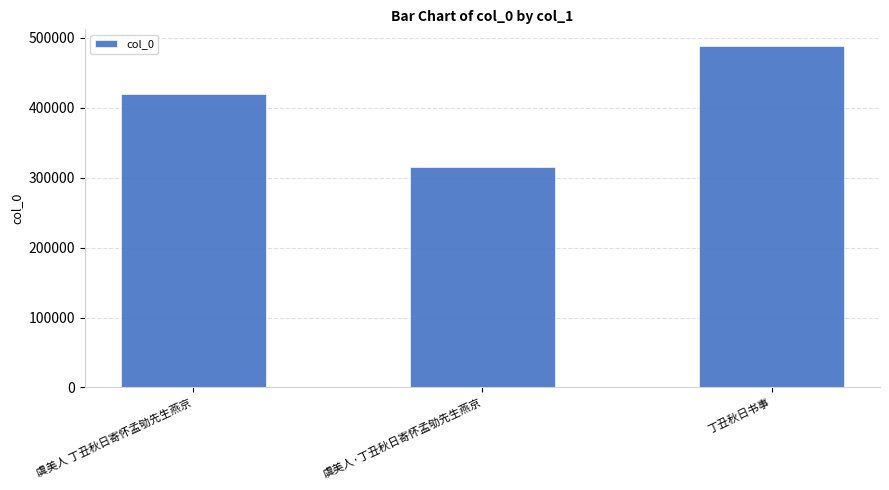

The chart shows a value of 314819 at 虞美人·丁丑秋日寄怀孟劬先生燕京. True or false?

True